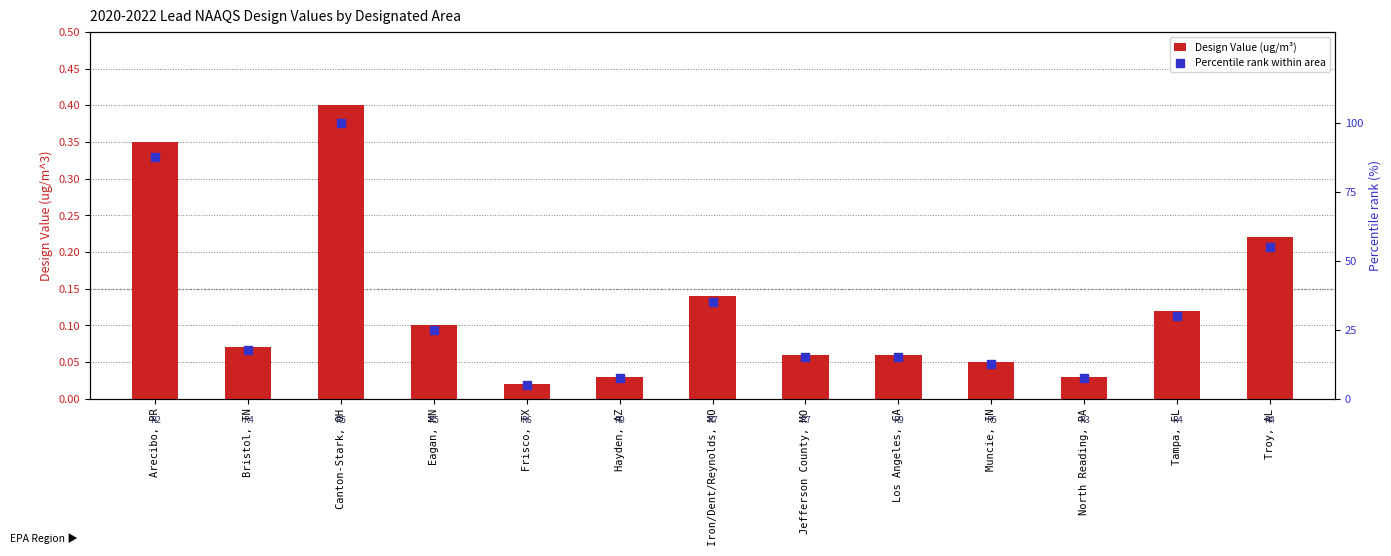

Which series reaches the maximum Y coordinate?

Percentile rank within area